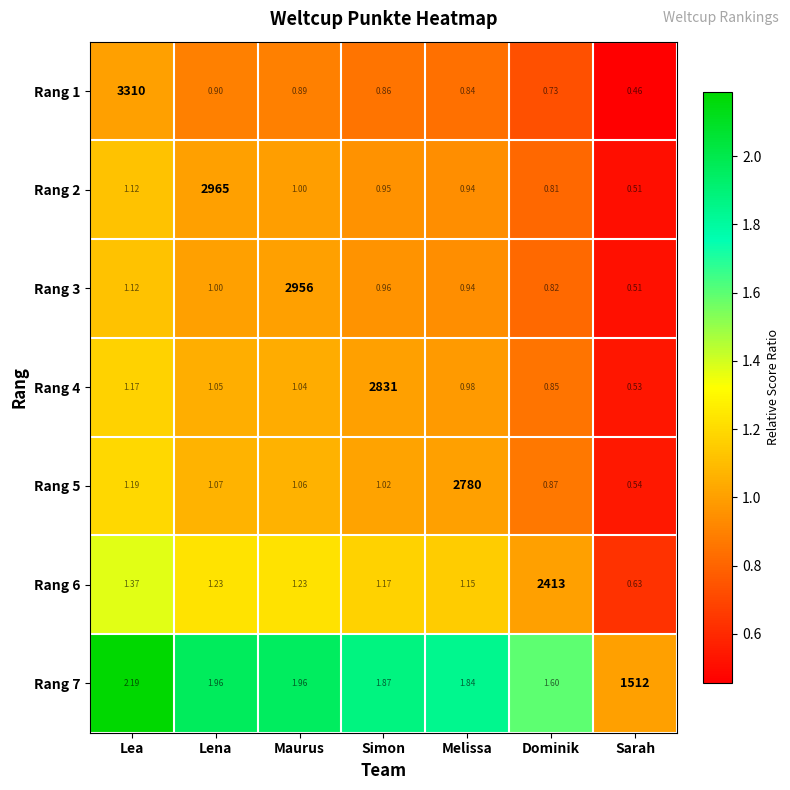

Which series has the largest total across all categories?

Rang 1